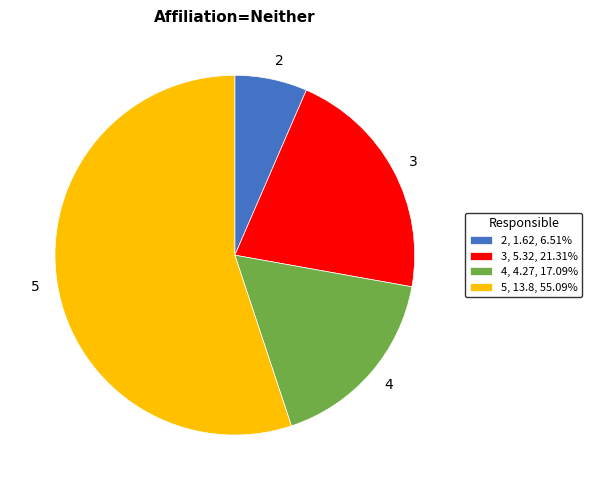

Is it true that 5 is 55% of the pie?

True